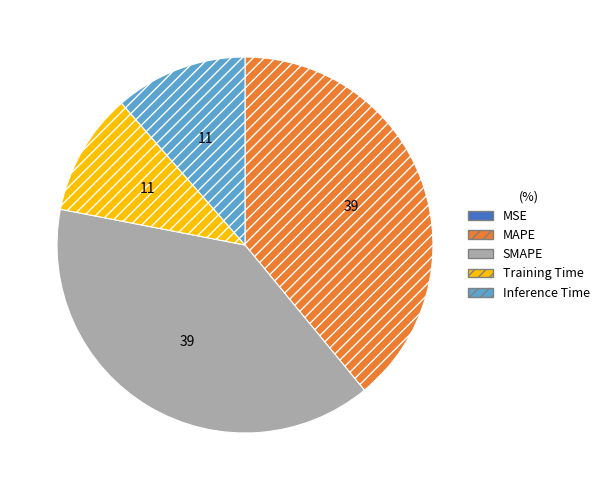

Is it true that SMAPE is 49% of the pie?

False